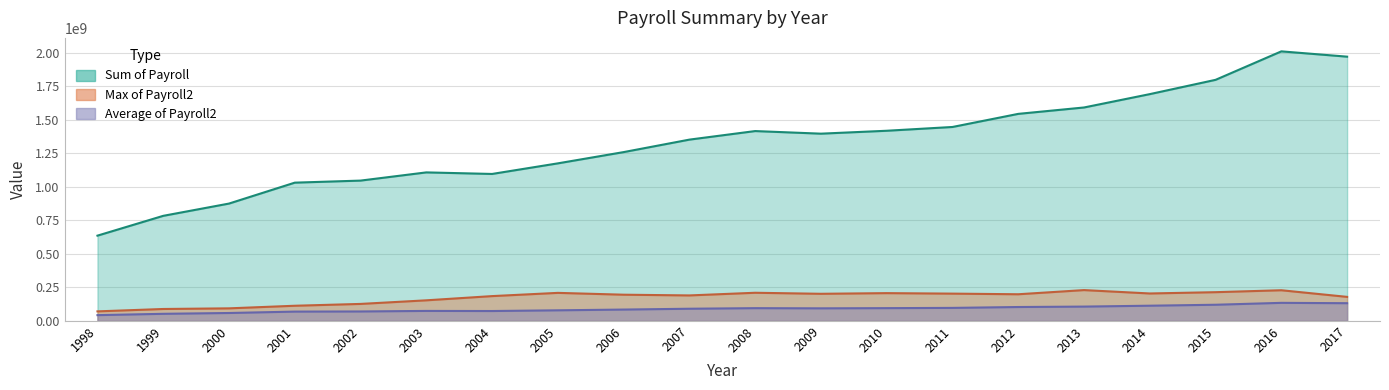

What is the sum of the Max of Payroll2 values at 2012 and 2014?

401774795.0